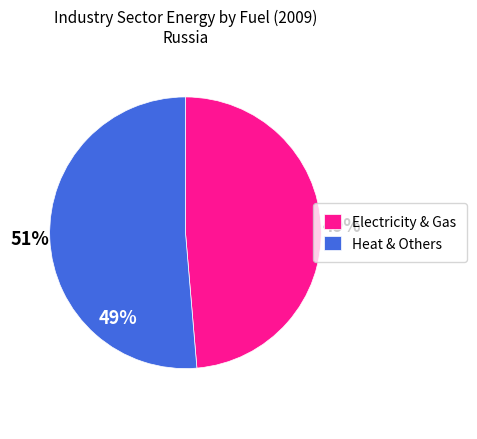

How many segments does this pie chart have?

2